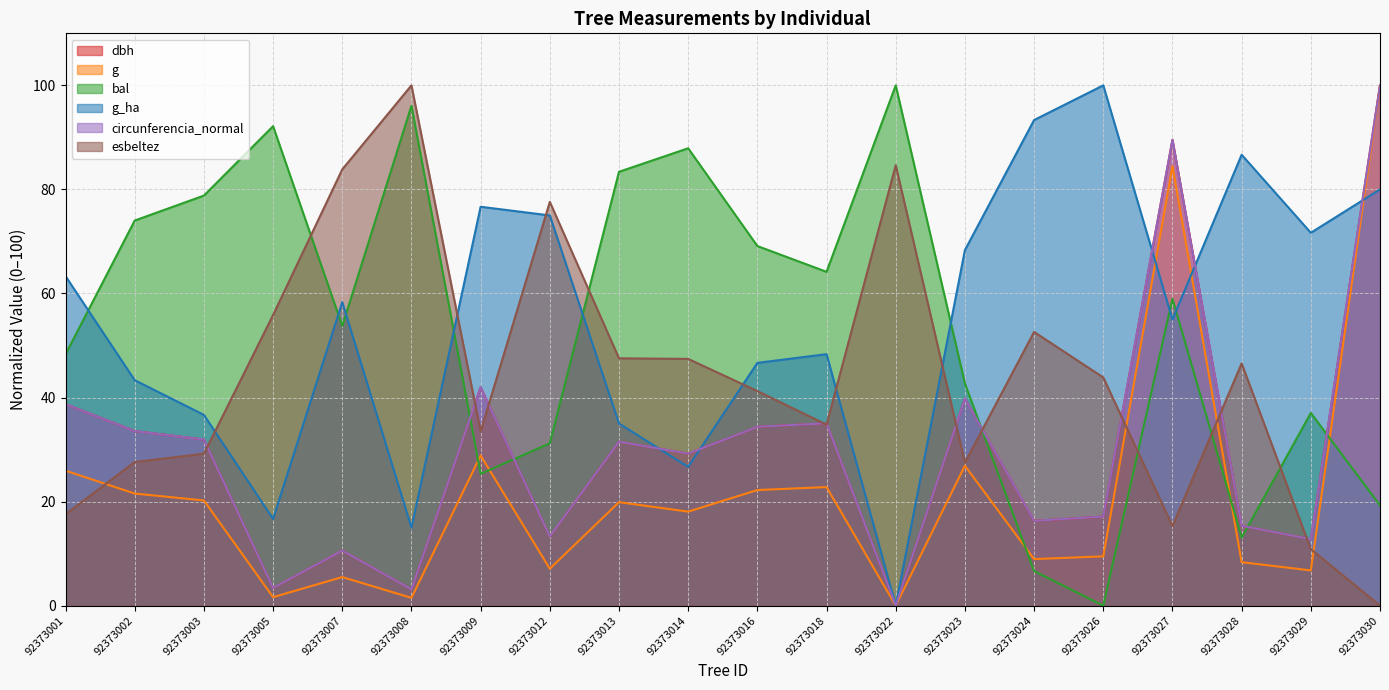

How many times do esbeltez and bal cross each other?

6